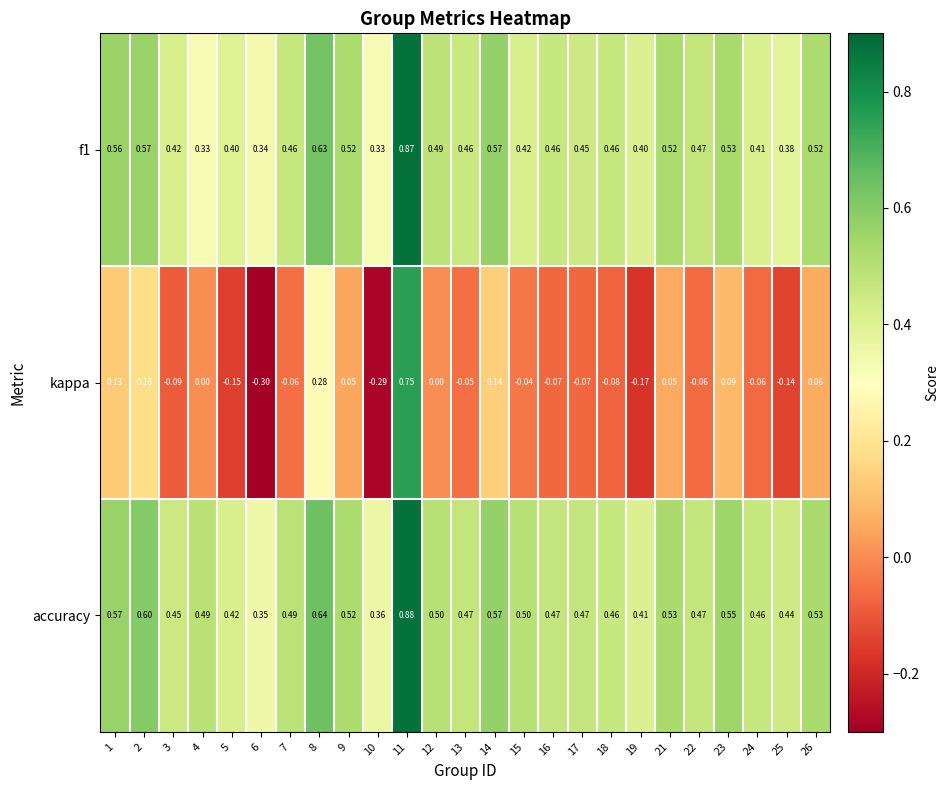

Which series has the widest spread of values?

kappa